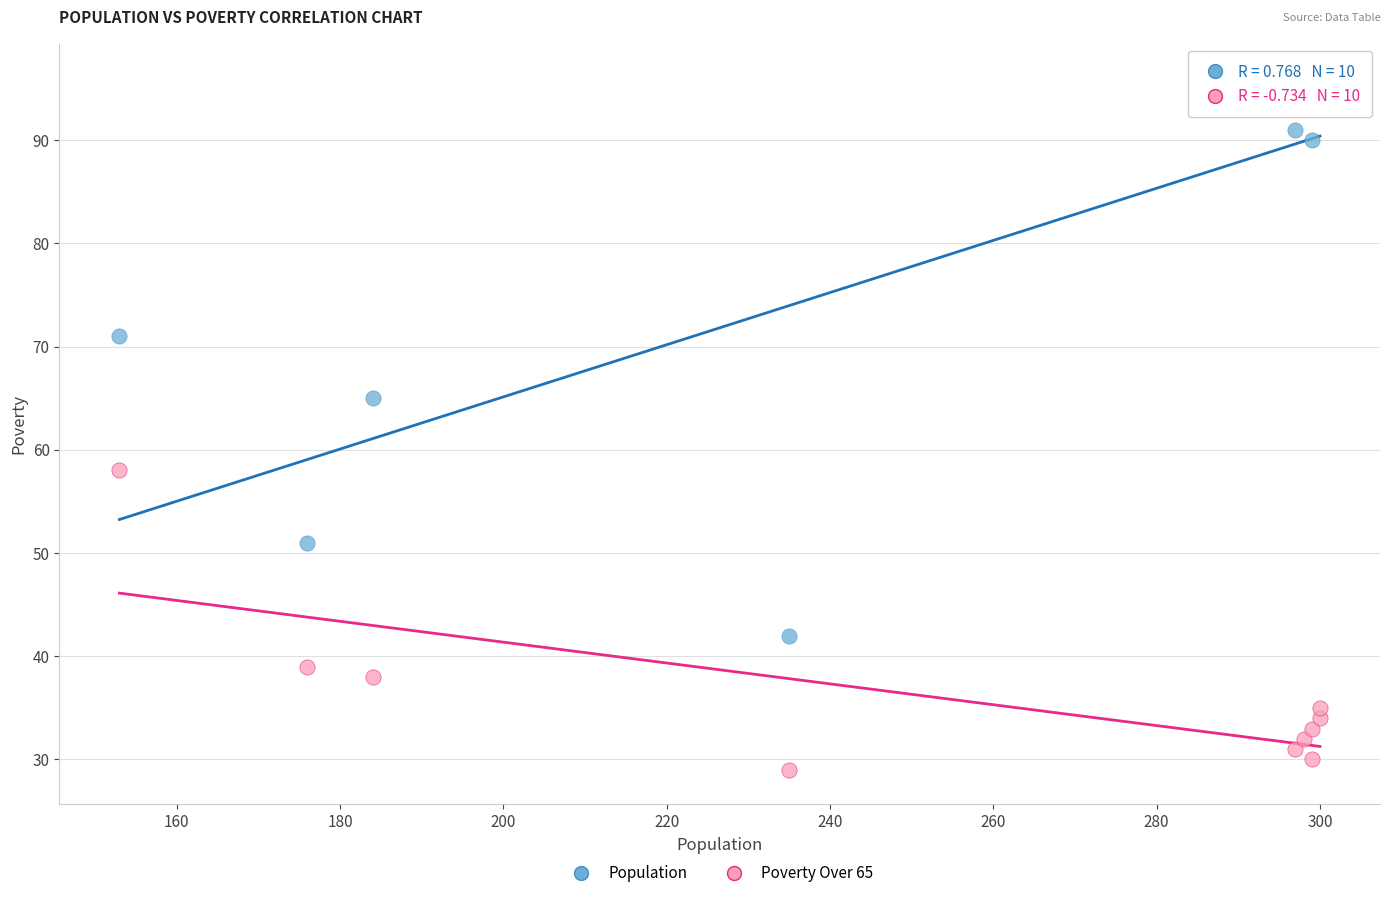

Which series contains the highest Y value?

Population